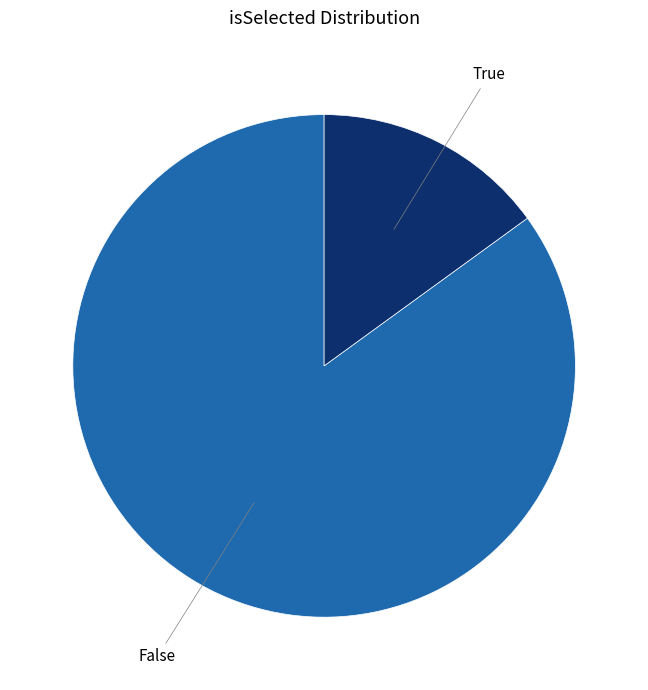

Approximately how many times larger is the value at False compared to True?

5.7